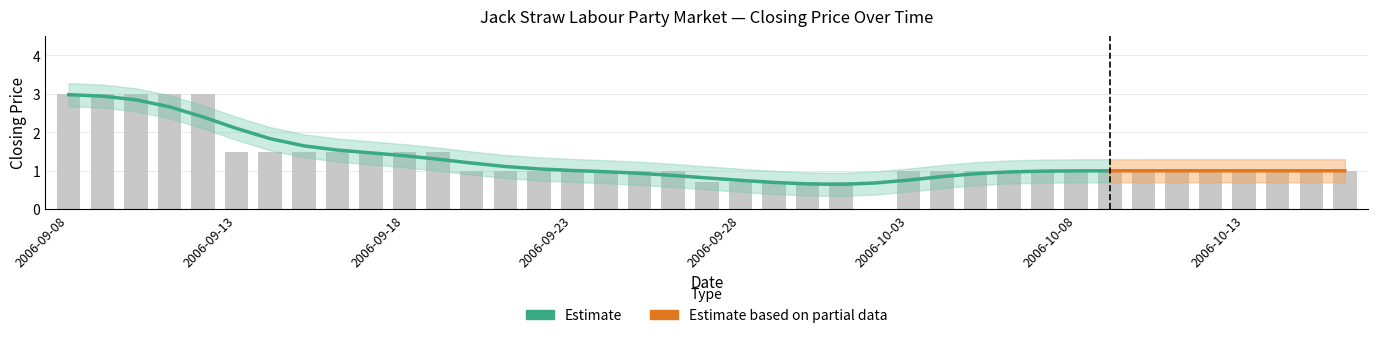

What is the sum of the closing price values at 5 and 26?

2.5